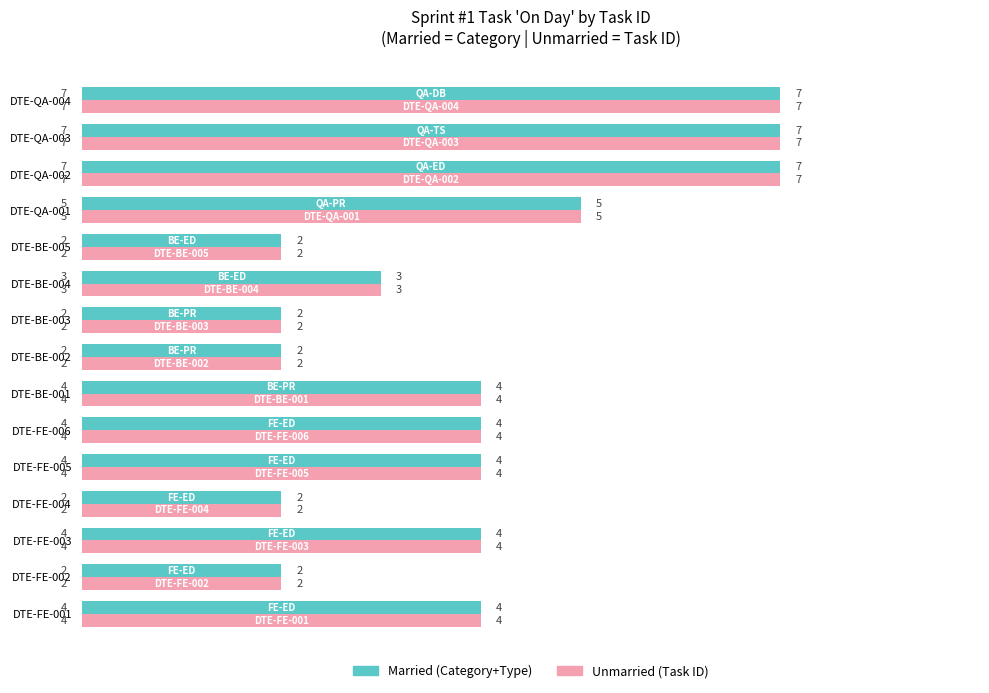

What is the total value across all series at DTE-BE-002?

4